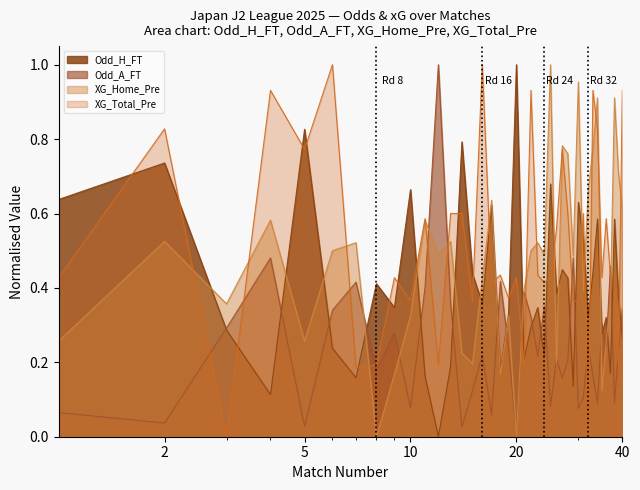

Which category has the lowest value across all series?

12